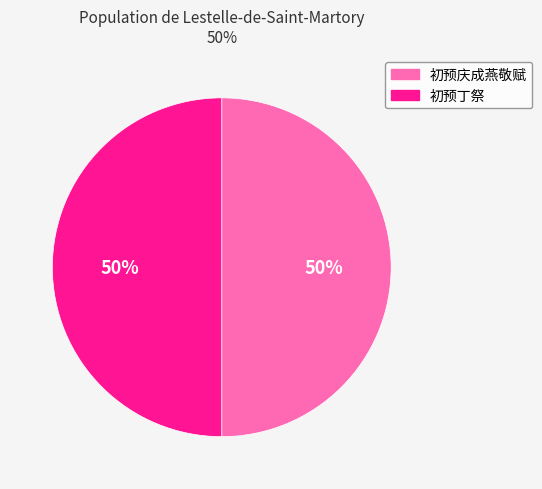

How many slices are in this pie chart?

2